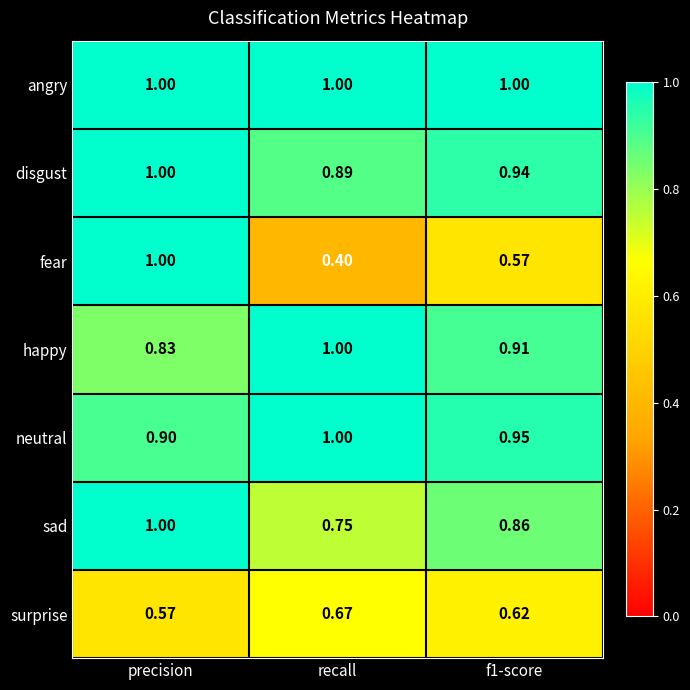

Which series has the widest spread of values?

fear